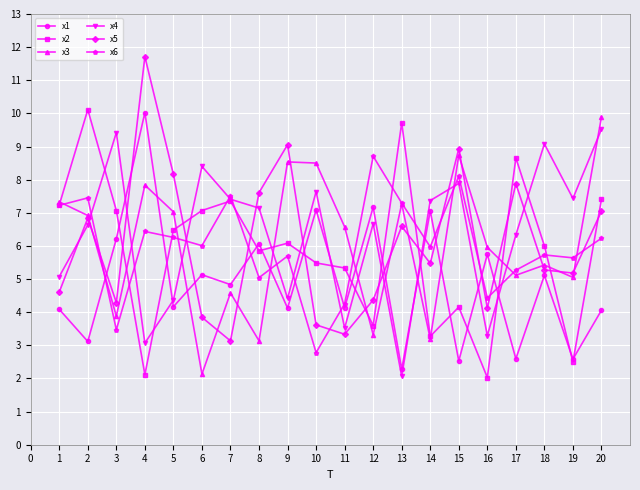

What is the value of the x2 point at the 10th from the left?

5.5